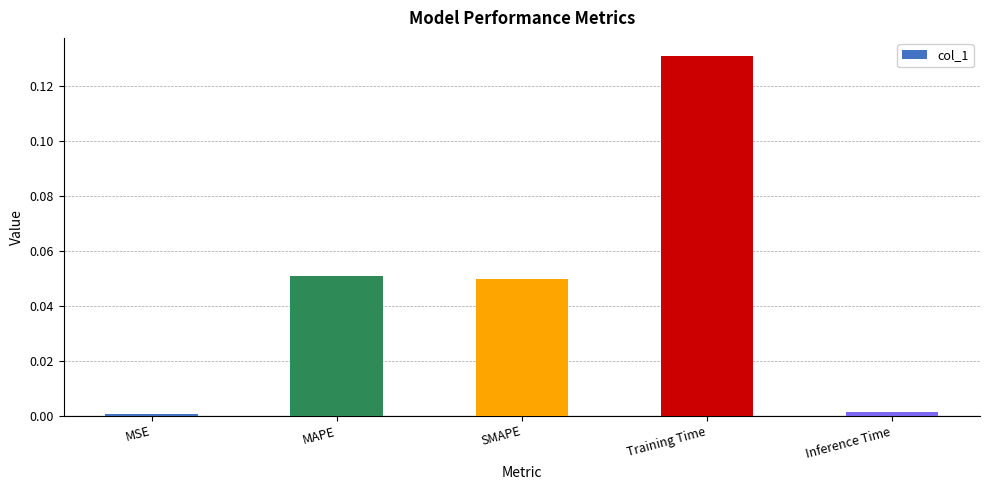

Which category has the highest value across all series?

Training Time